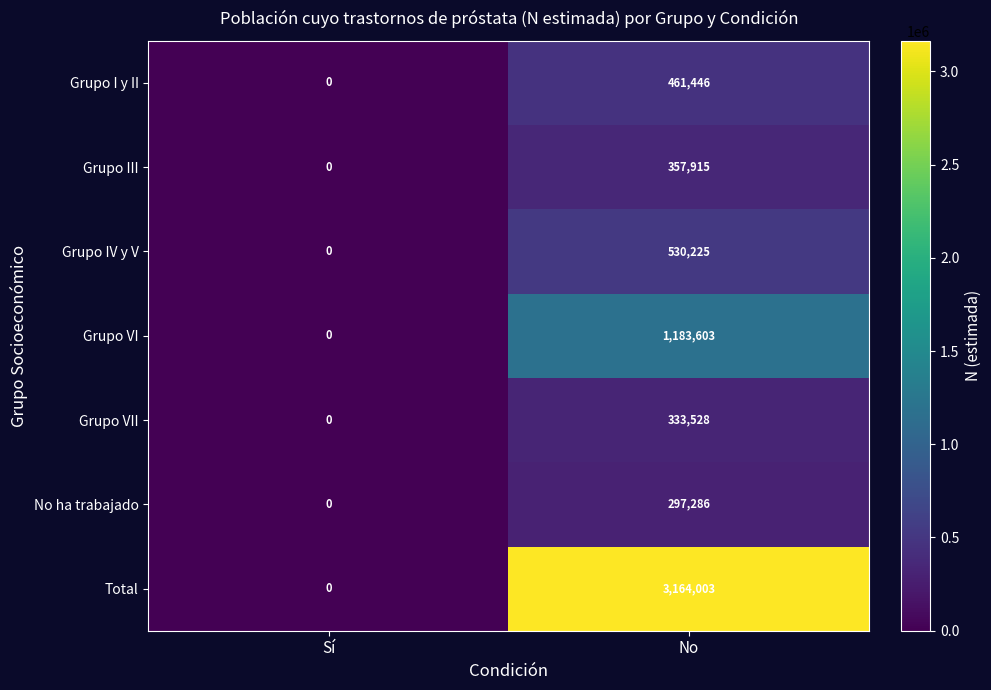

Which series has the largest range (max minus min)?

Total